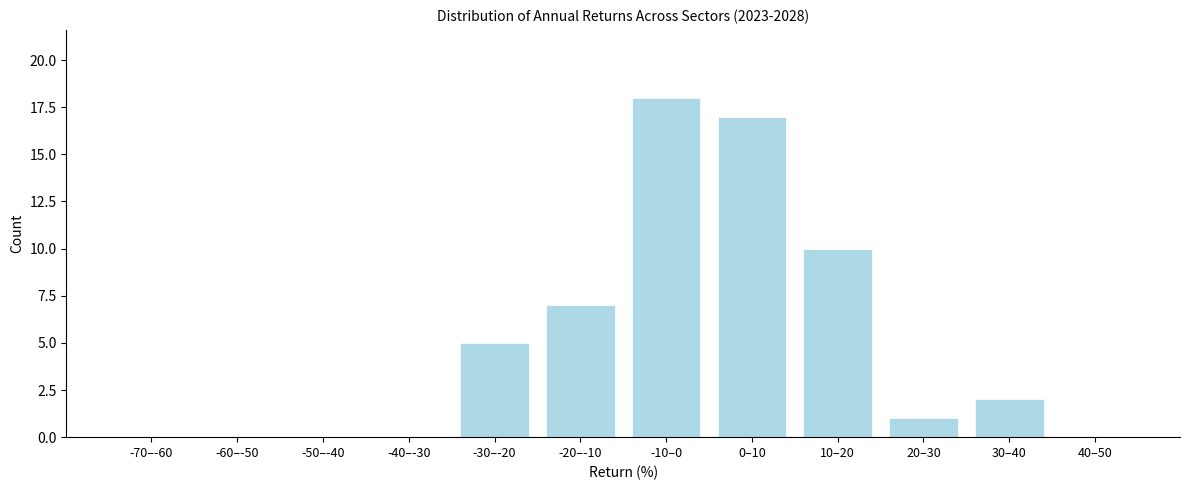

Reading left to right, list all the values displayed in this chart.

-70–-60=0	-60–-50=0	-50–-40=0	-40–-30=0	-30–-20=5	-20–-10=7	-10–0=18	0–10=17	10–20=10	20–30=1	30–40=2	40–50=0